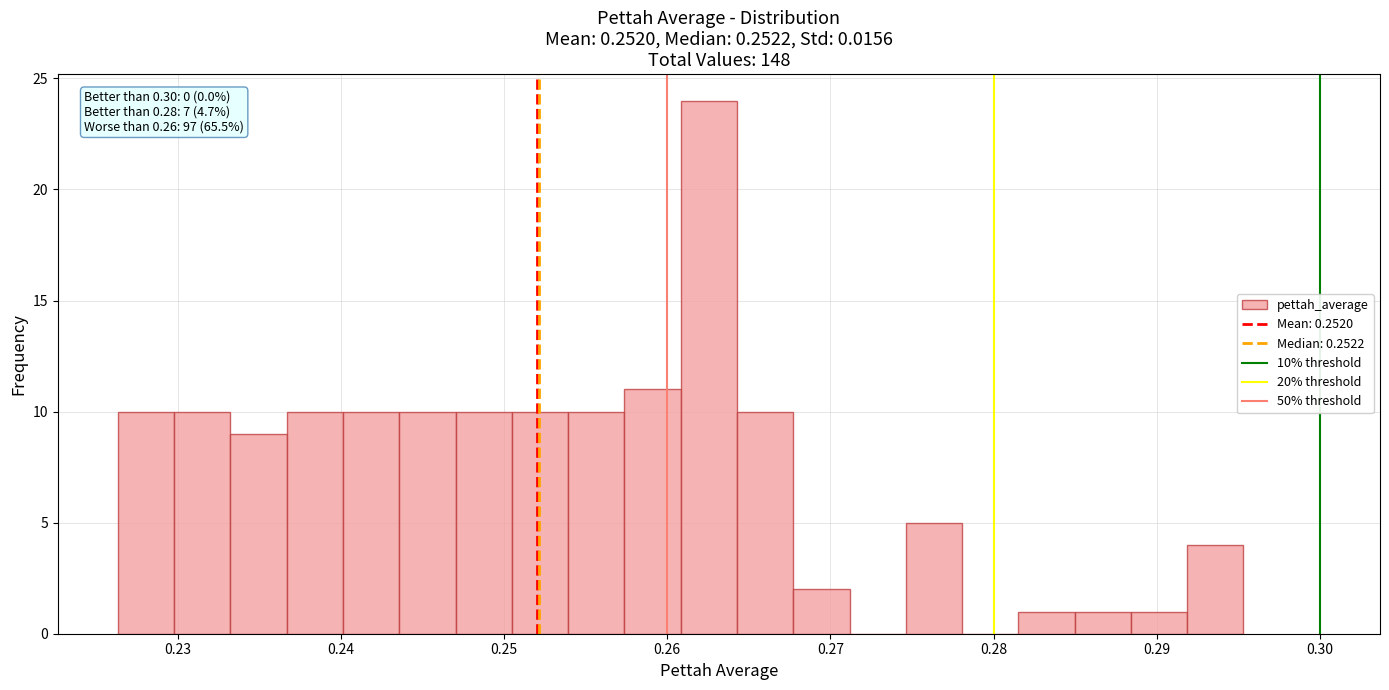

Around what value on the x-axis is the tallest bar? Give the approximate position of its centre, as read against the axis.

0.263